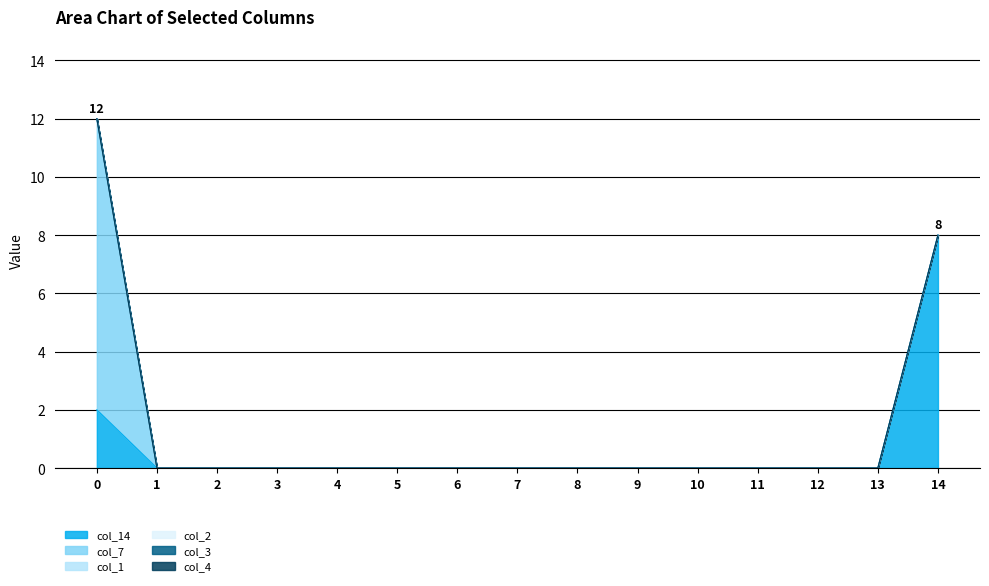

Count the number of data series in this chart.

6